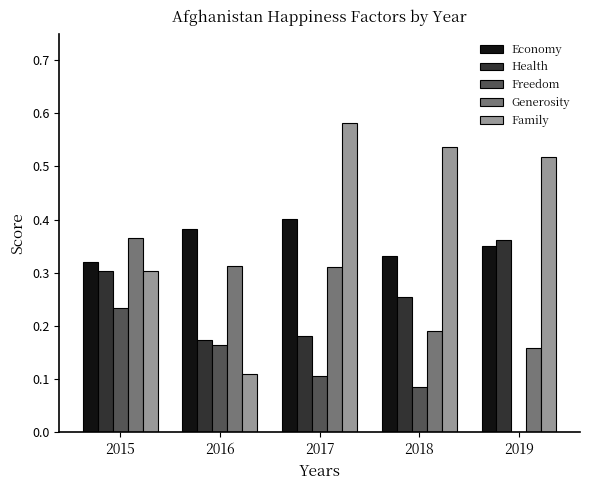

At which label does Generosity reach its peak?

2015